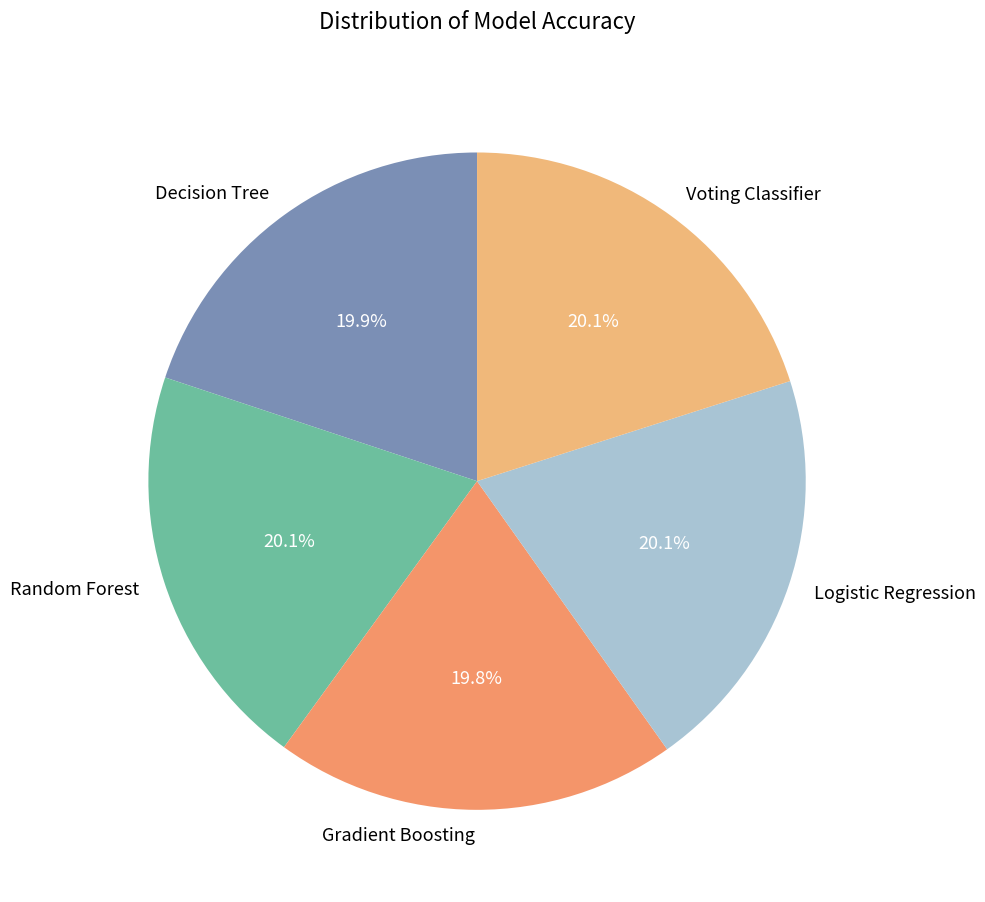

What portion of the pie excludes Gradient Boosting?

80.2%